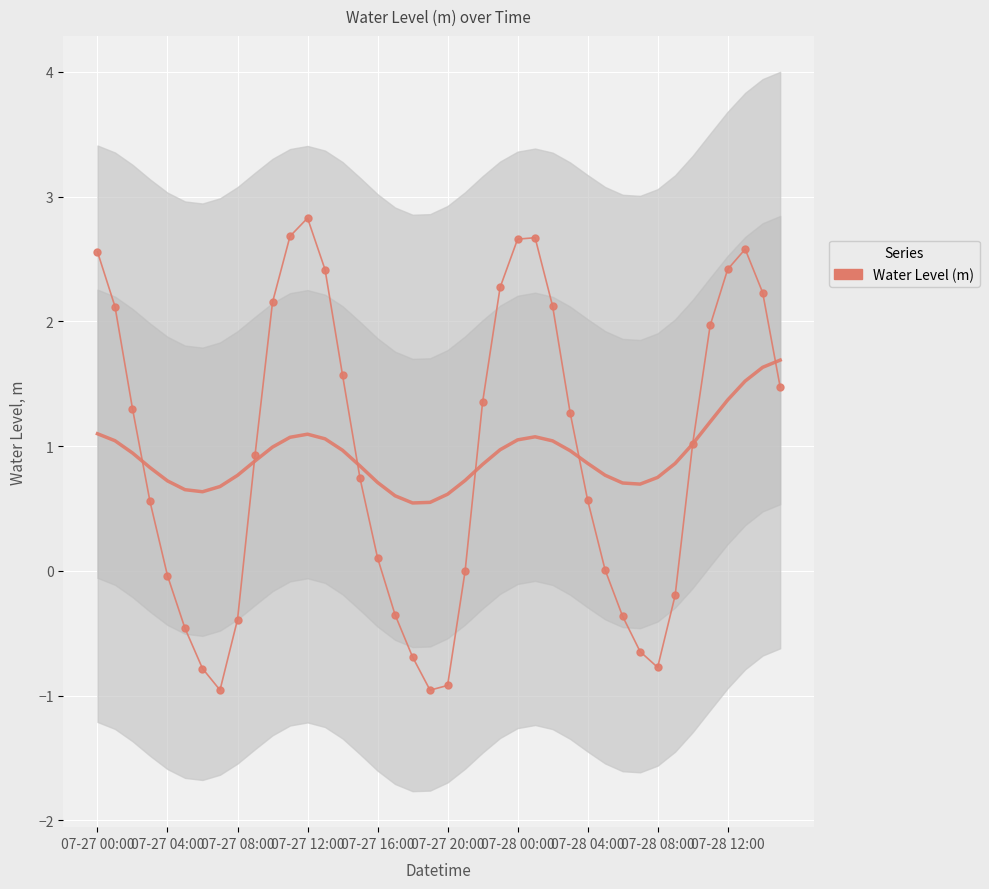

How many positive values are there?

26